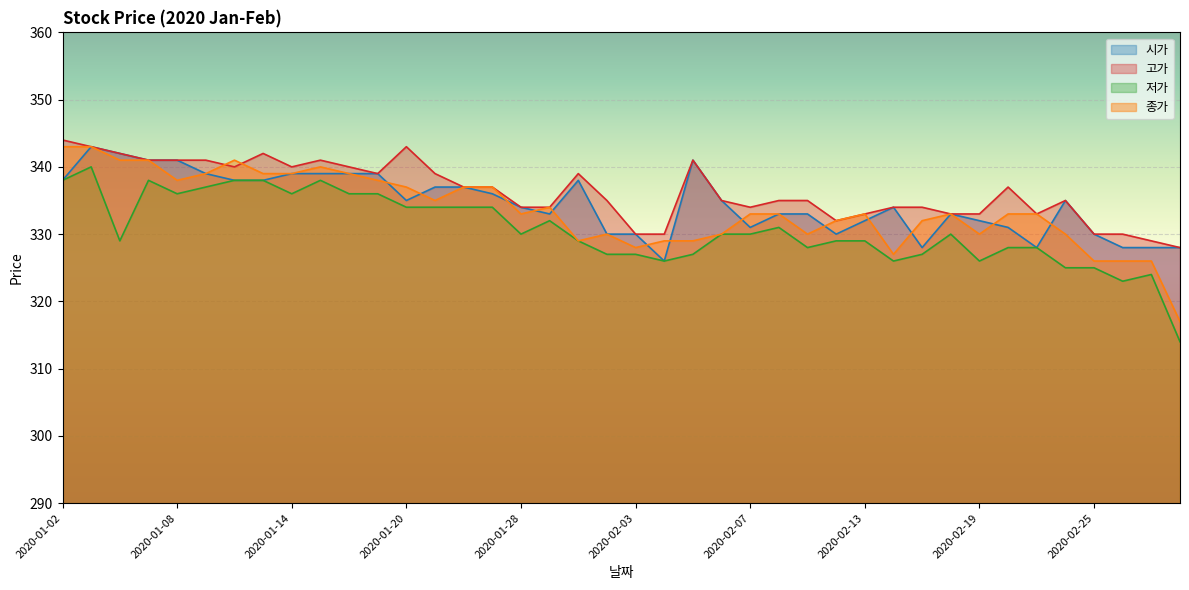

What is the sum of the 저가 values at 2020-02-06 and 2020-02-11?

658